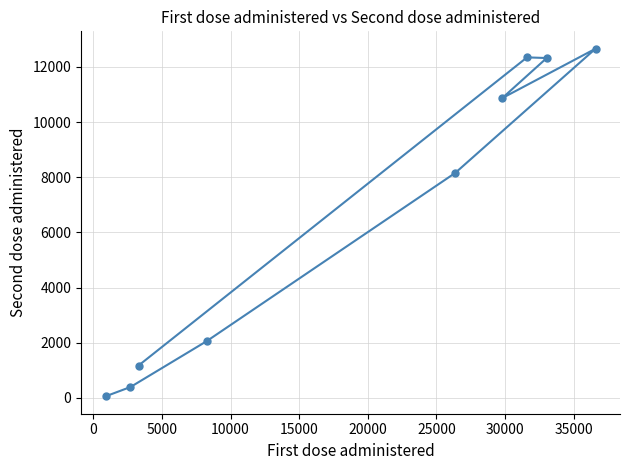

Does the chart have visible grid lines?

Yes